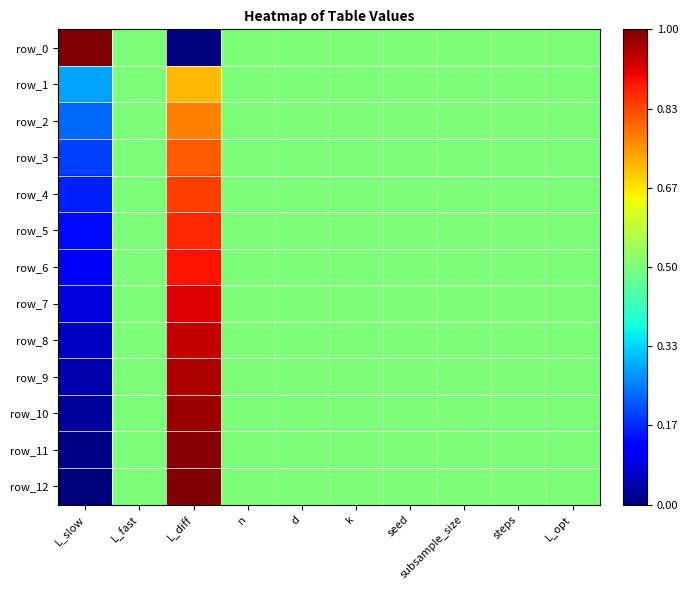

The value of row_9 at L_diff is 1.0. True or false?

True